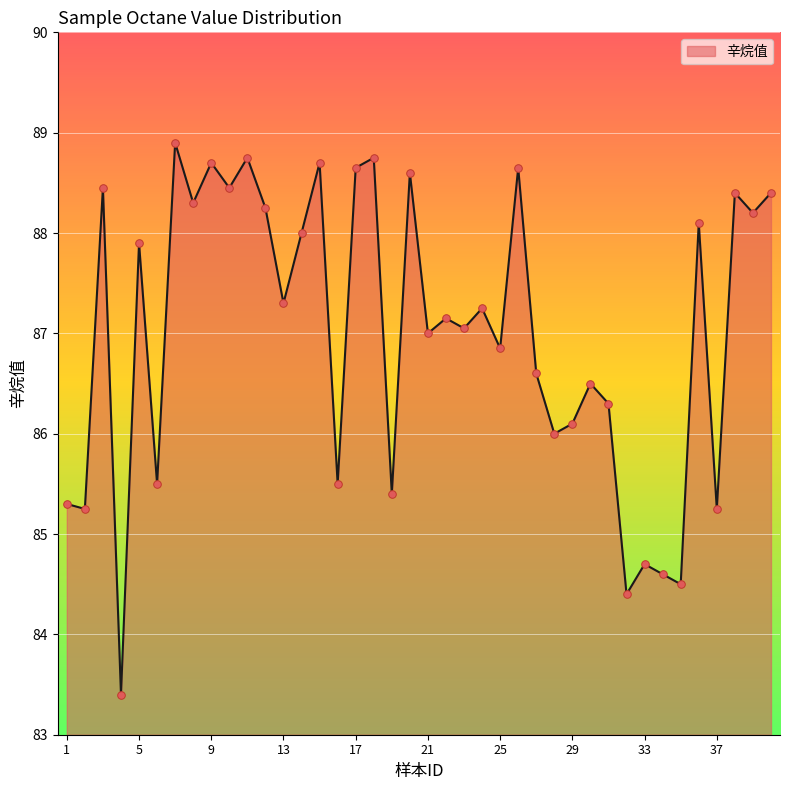

What is the maximum value shown in the chart?

88.9